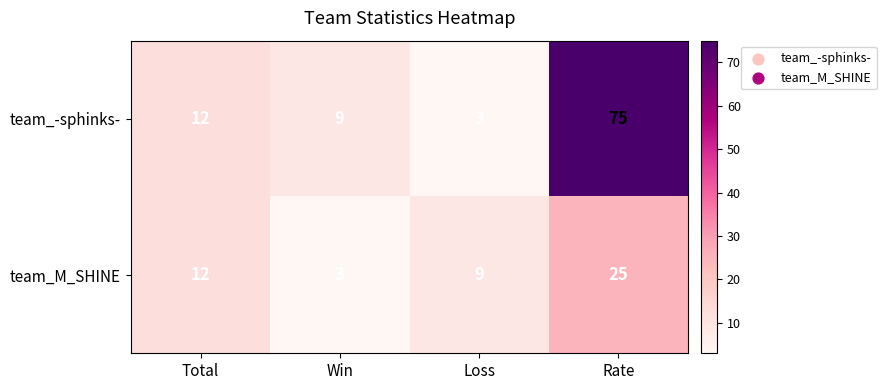

Rank the series by their maximum value, from lowest to highest.

team_M_SHINE, team_-sphinks-